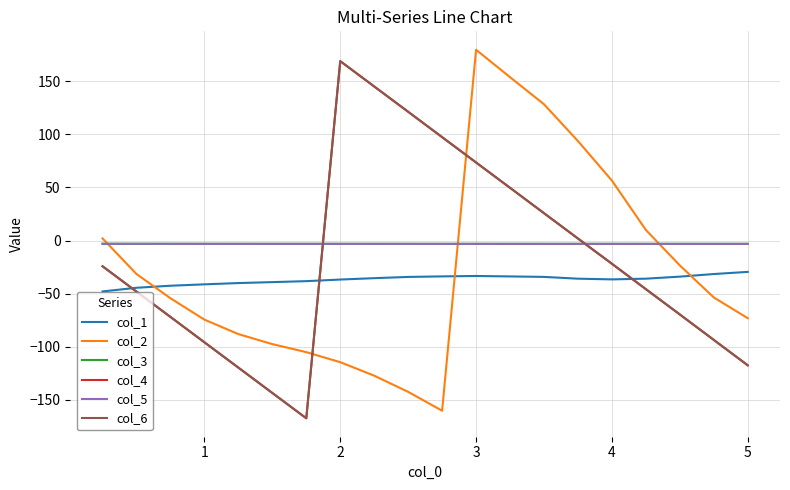

Which series has the widest spread of values?

col_2